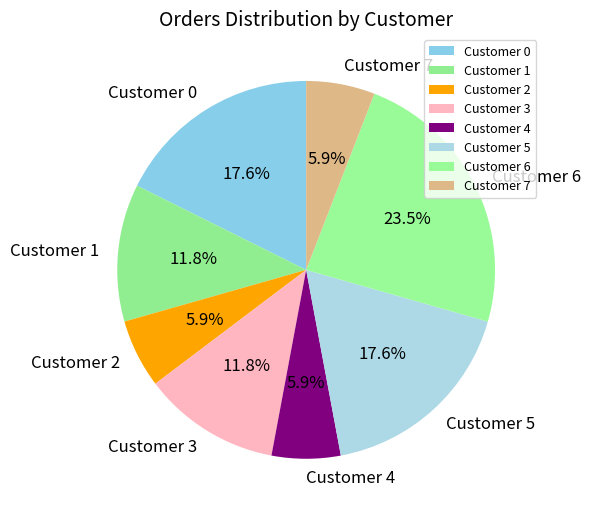

What is the ratio of the value at Customer 4 to the value at Customer 7?

1.0